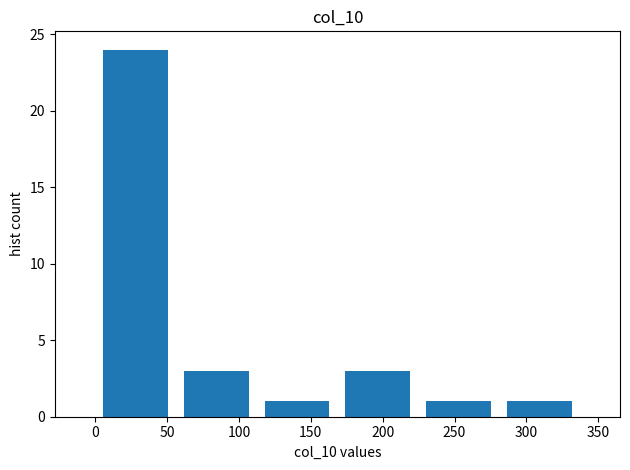

Which range on the x-axis has the tallest bar?

0 to 55